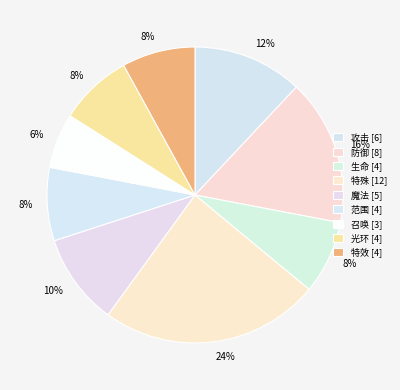

To the nearest percent, what is the difference between the 光环 and 特殊 slice percentages?

16%